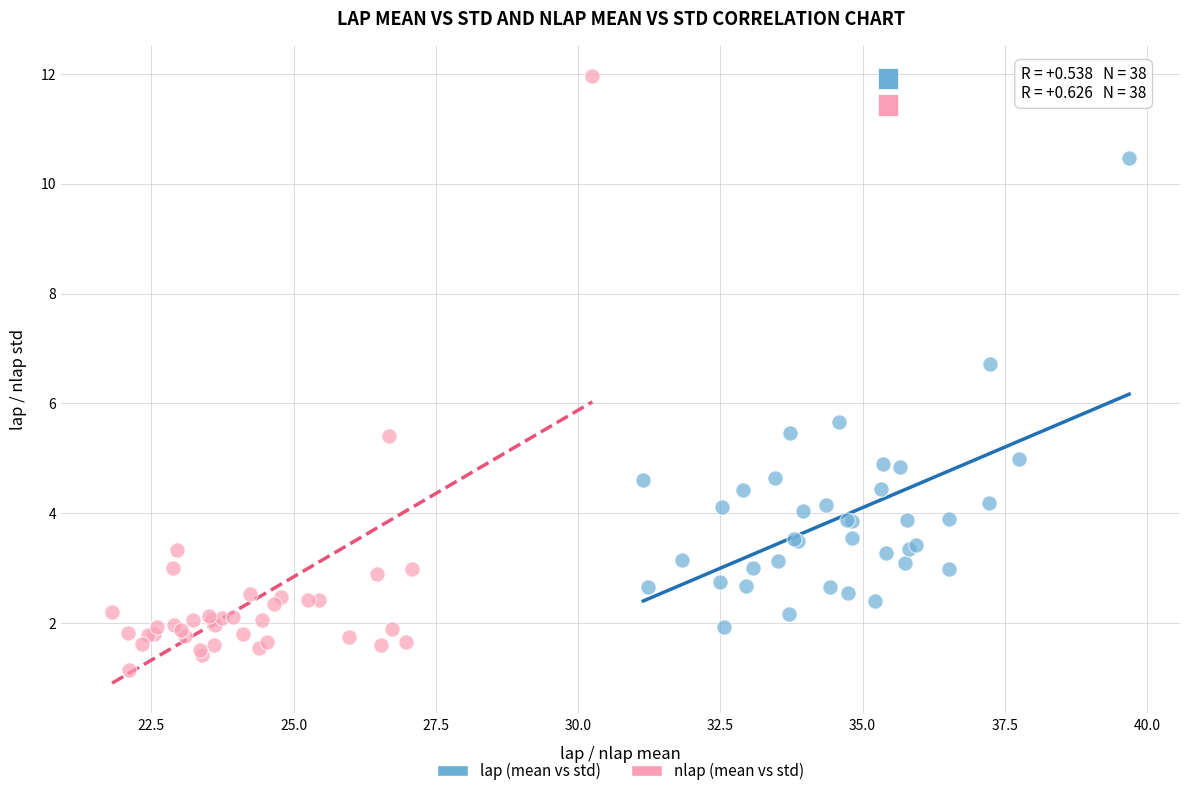

Which series contains the highest Y value?

nlap (mean vs std)